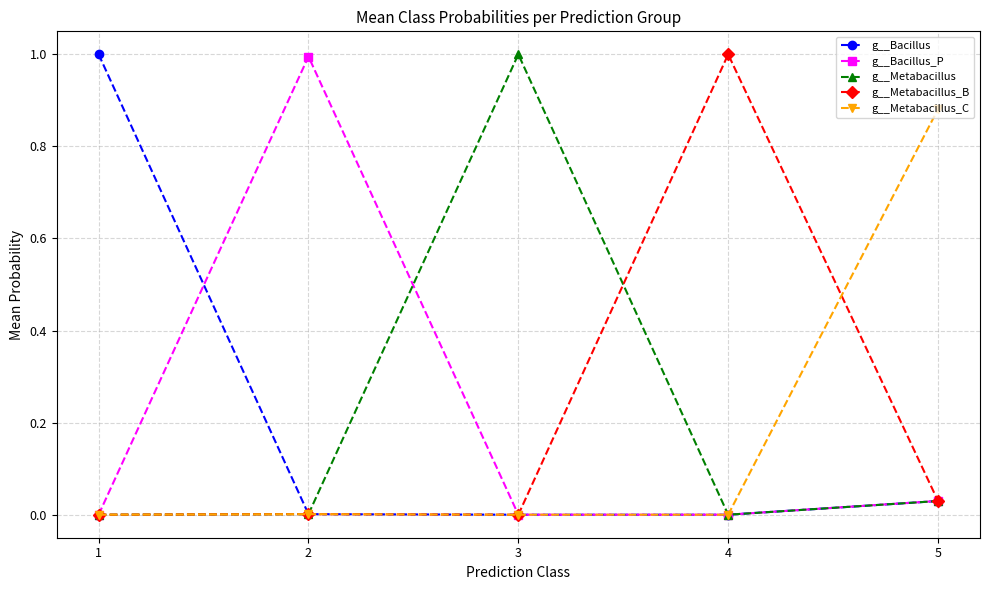

How many series are shown in this chart?

5